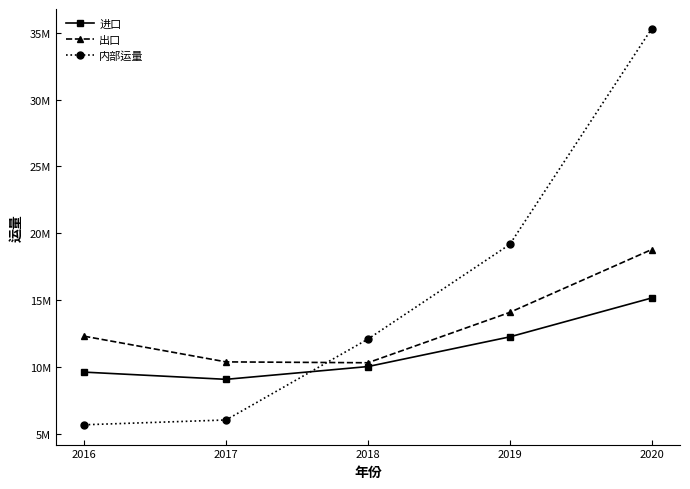

The value of 出口 at 2020 is 18778470.6. True or false?

True